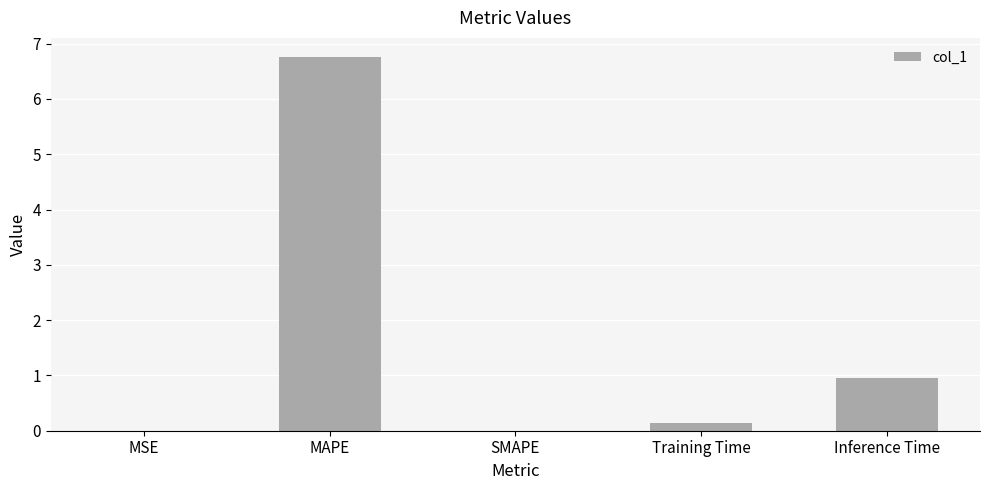

What is the average value?

1.6